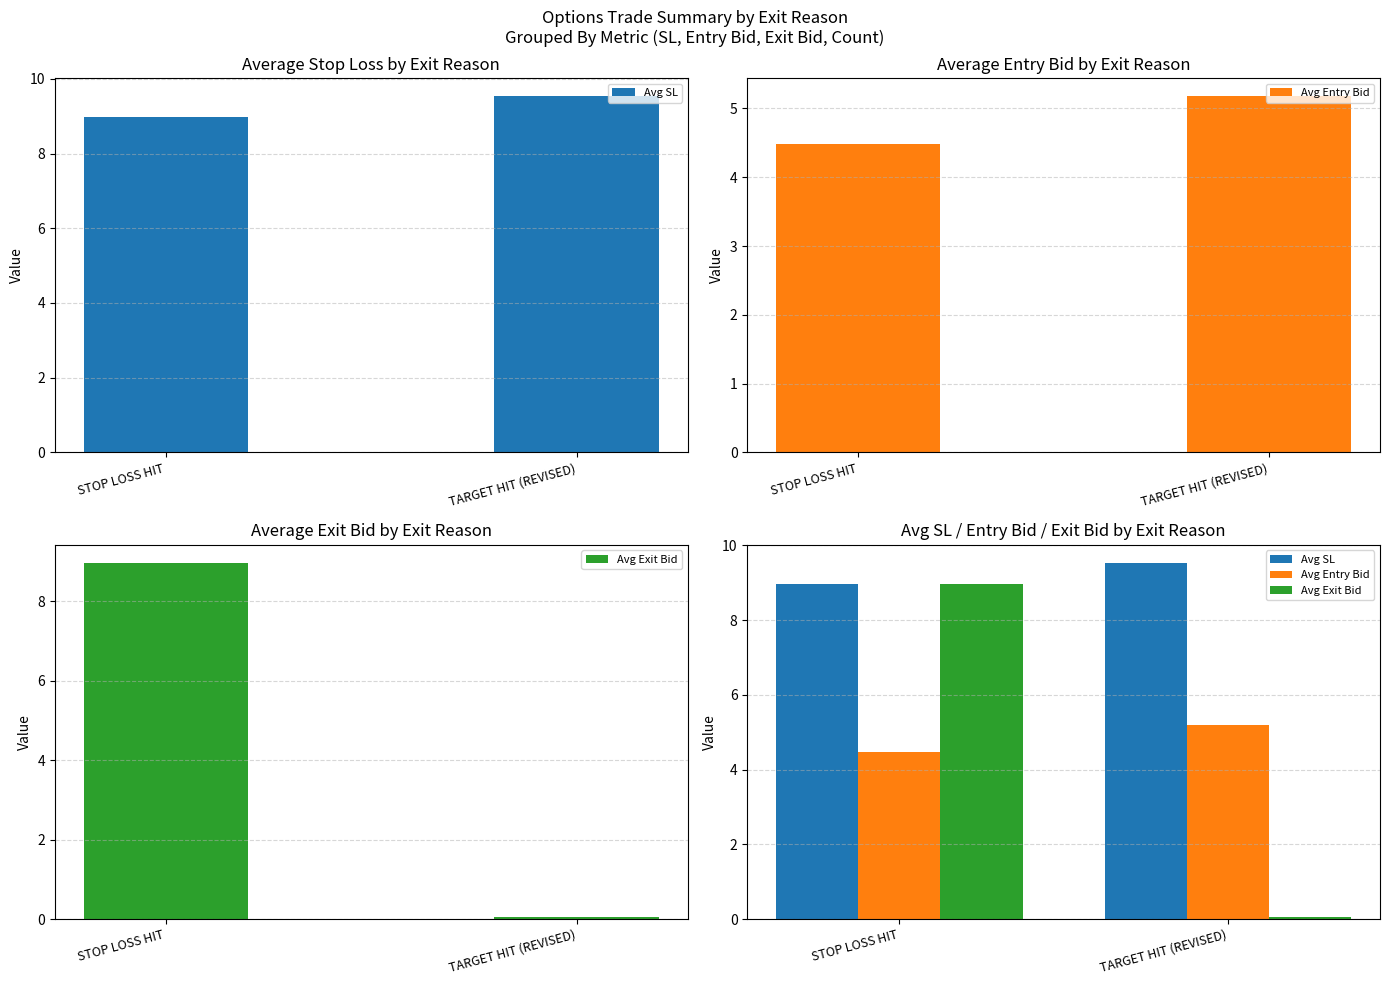

How many data points in Avg Entry Bid are above 5?

1